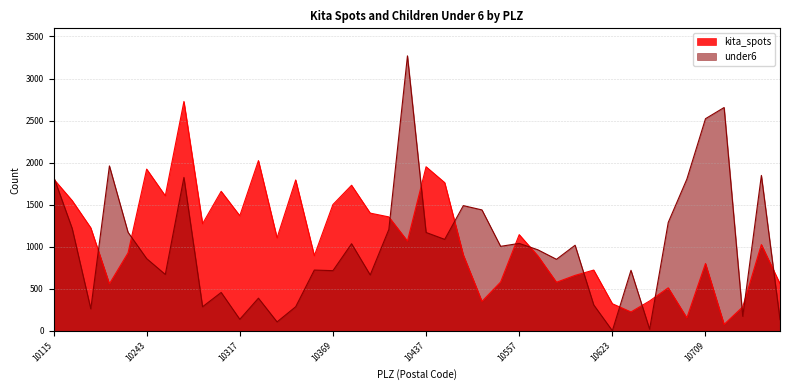

Reading left to right, what are all the values shown in this chart?

kita_spots: 1808	1550	1226	560	928	1924	1607	2728	1275	1660	1370	2025	1107	1795	895	1503	1732	1401	1356	1069	1952	1763	904	352	581	1145	893	579	661	724	324	226	357	513	156	802	78	287	1027	562
under6: 1837	1219	263	1962	1173	860	672	1825	288	458	139	390	108	288	724	717	1037	666	1206	3270	1171	1089	1490	1439	1006	1041	965	852	1019	310	3	721	21	1290	1805	2523	2656	174	1849	135